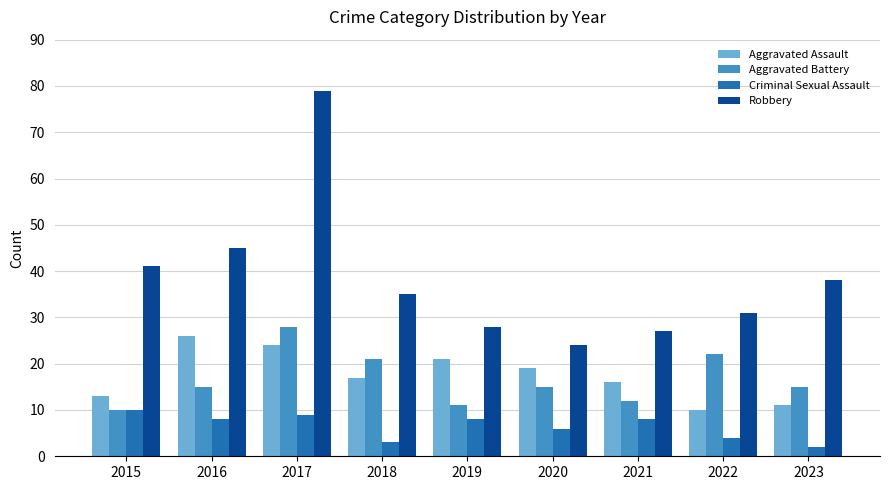

What is the minimum value for Aggravated Battery?

10